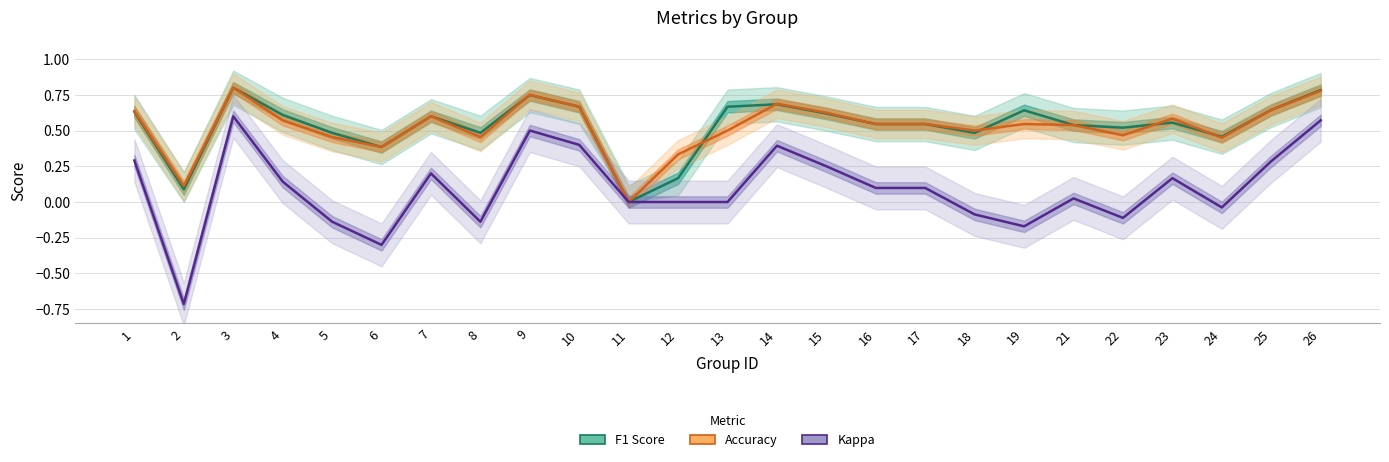

What is the difference between the F1 Score values at 22 and 7?

0.1